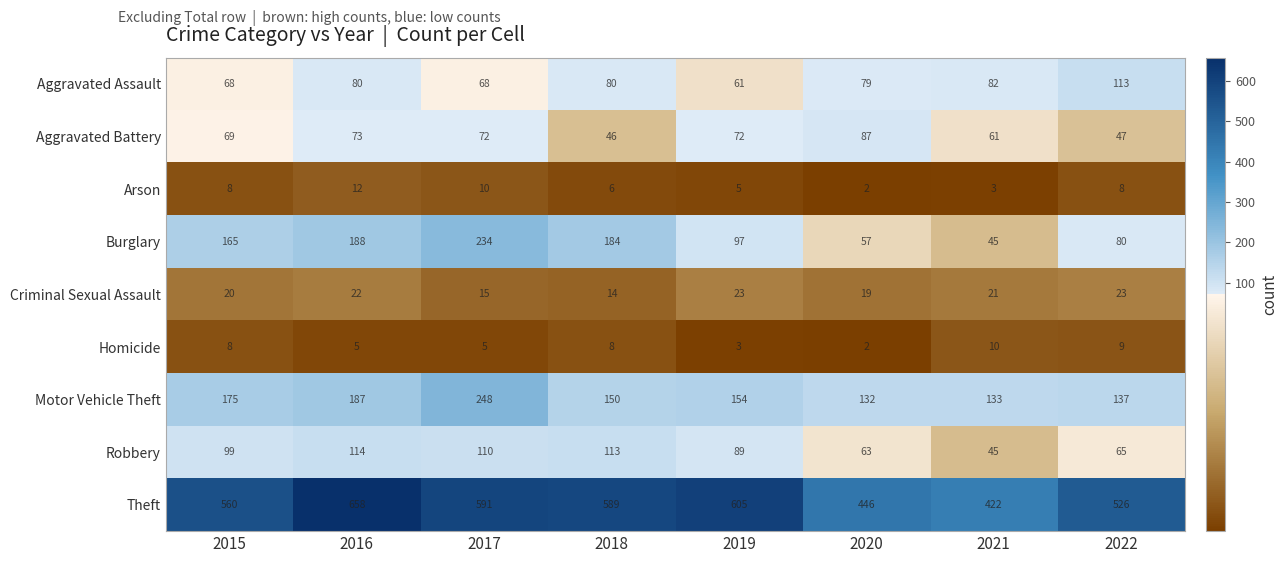

Which series has the largest total across all categories?

Theft